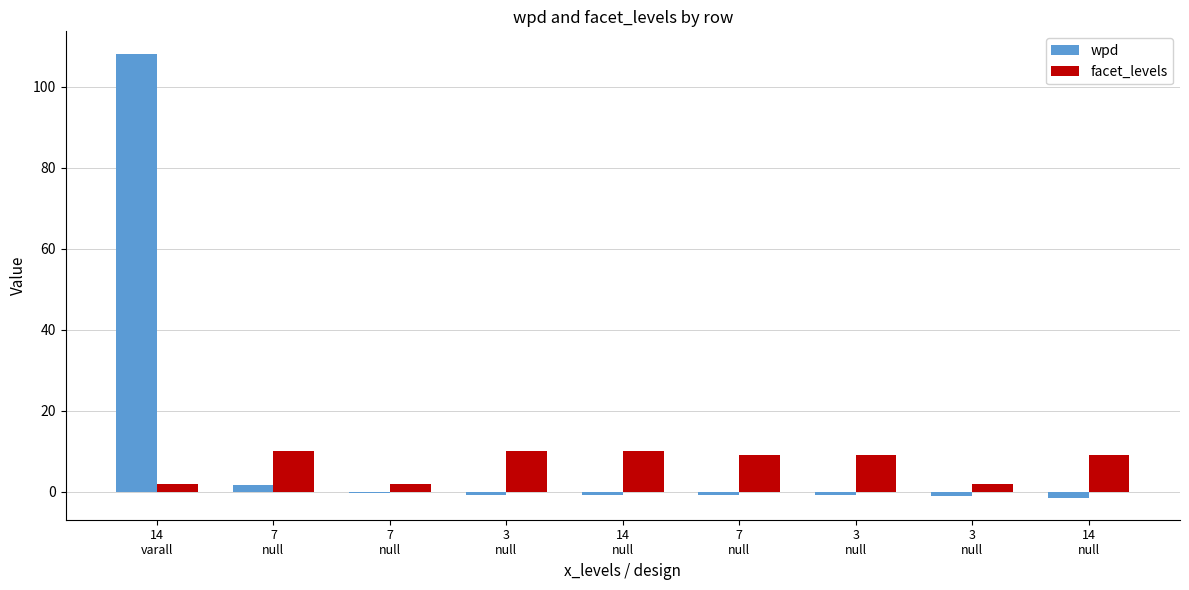

How many distinct data groups are displayed?

2